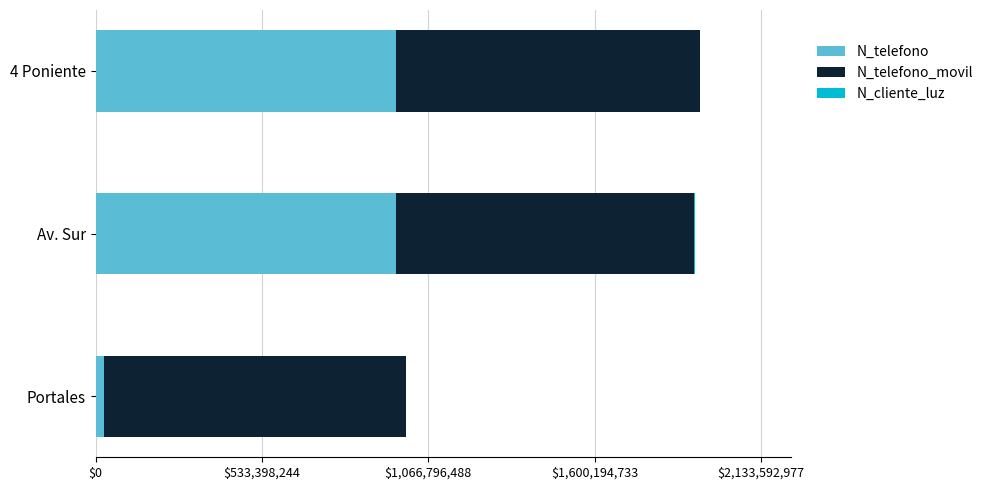

Where is N_telefono nearest to the value 495782324?

Av. Sur